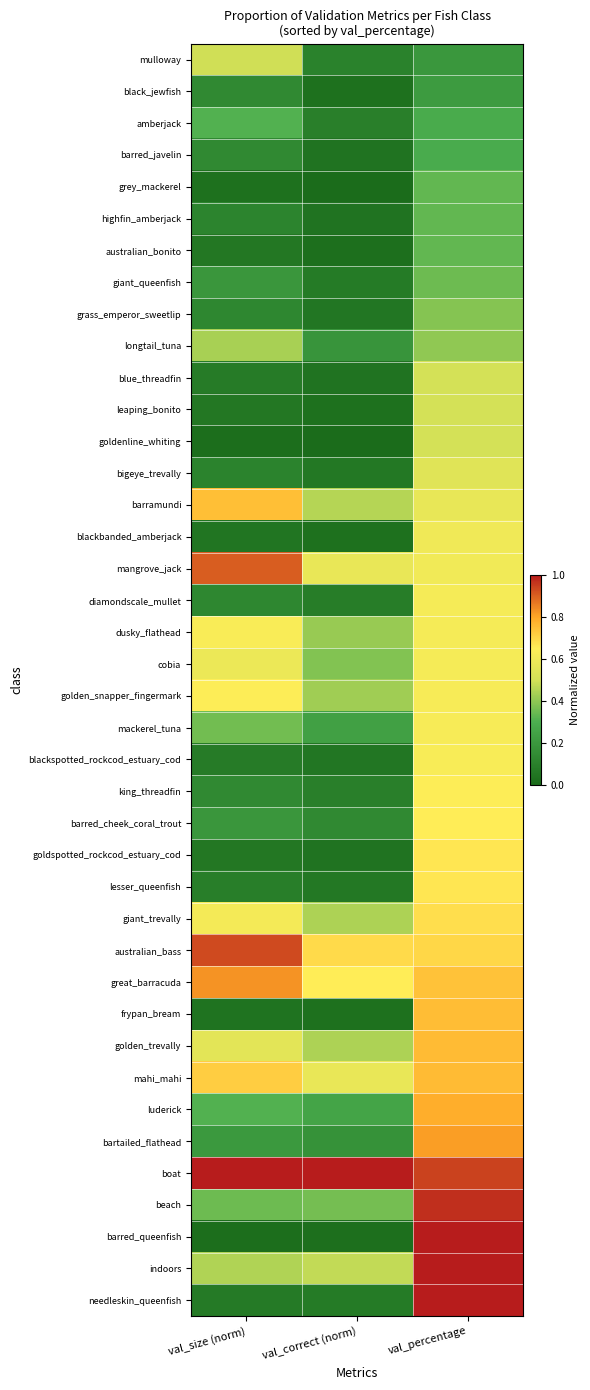

Between val_correct (norm) and val_size (norm), which is larger?

val_size (norm)